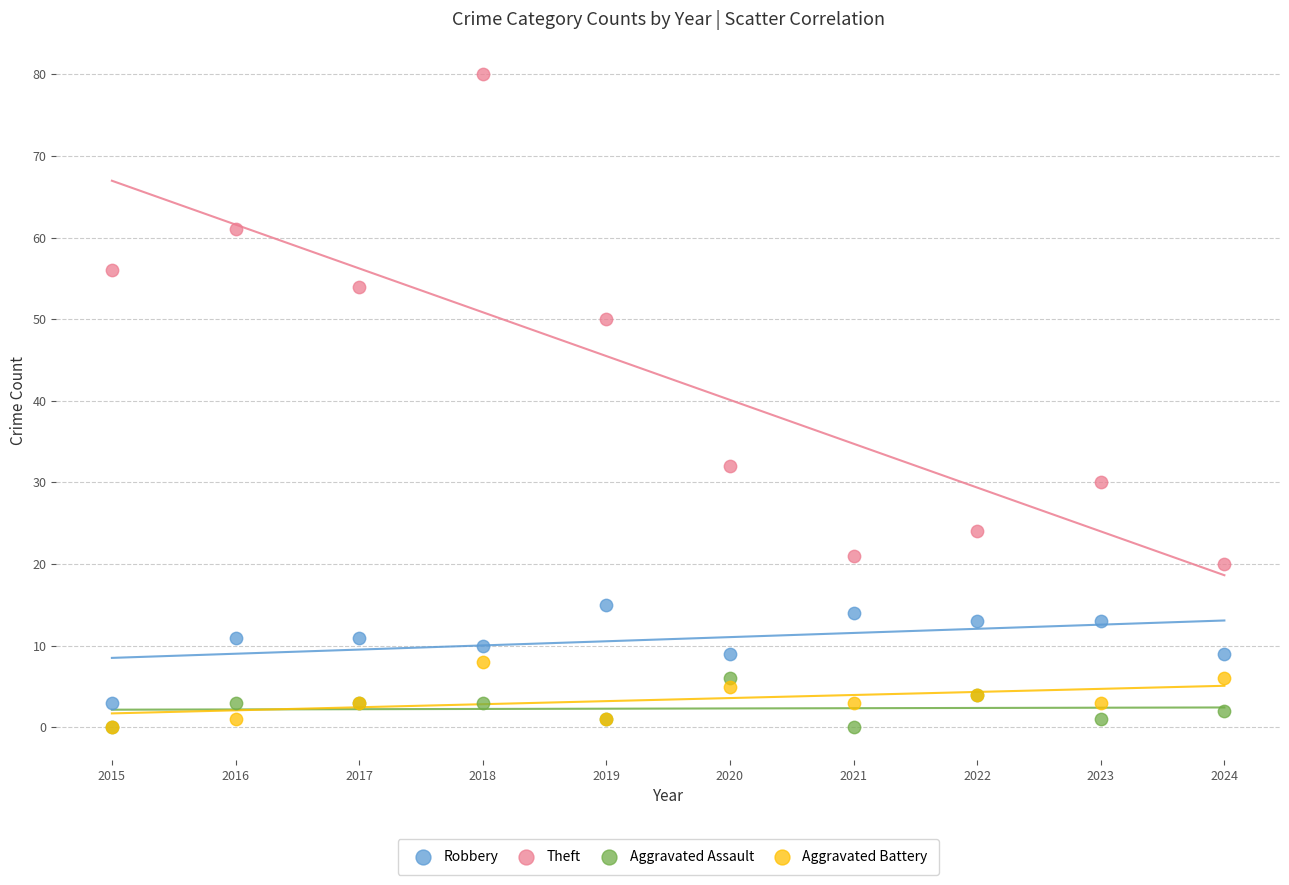

Across all series, what Y value is closest to 40?

32